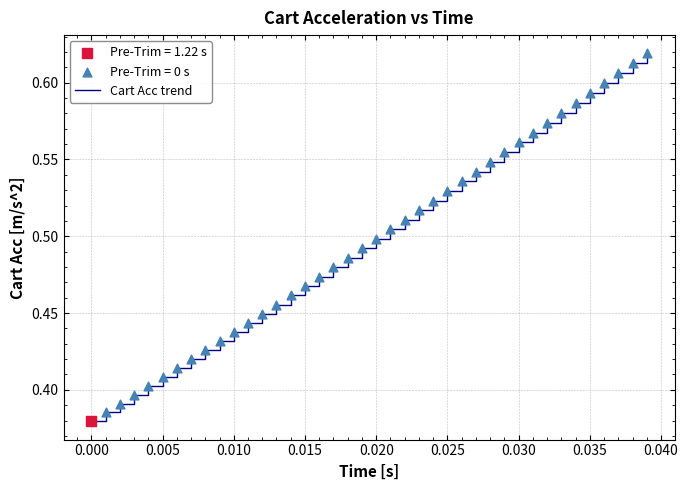

Is this an area chart (filled region under the line)?

No